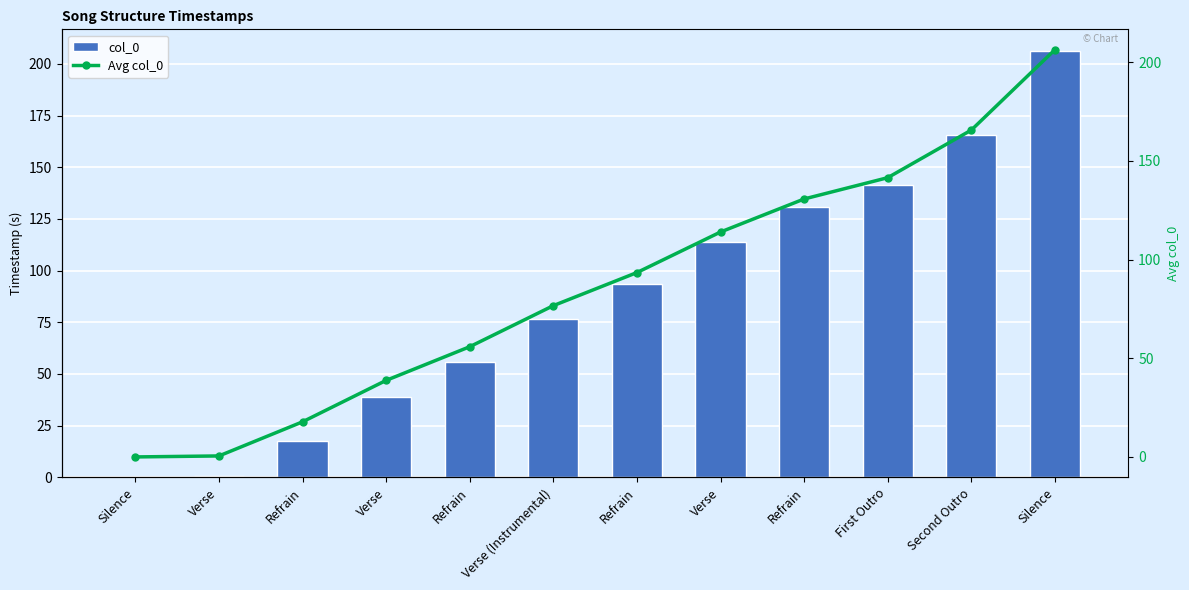

The value of col_0 at Silence is 94.0. True or false?

False